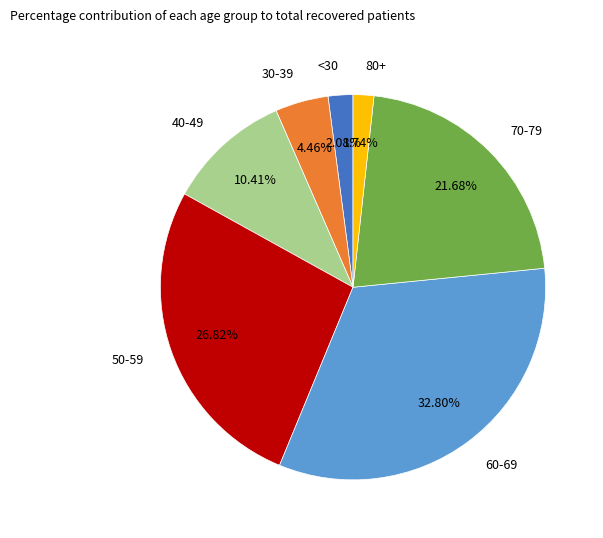

Combined, do 80+ and 60-69 account for over 50%?

No